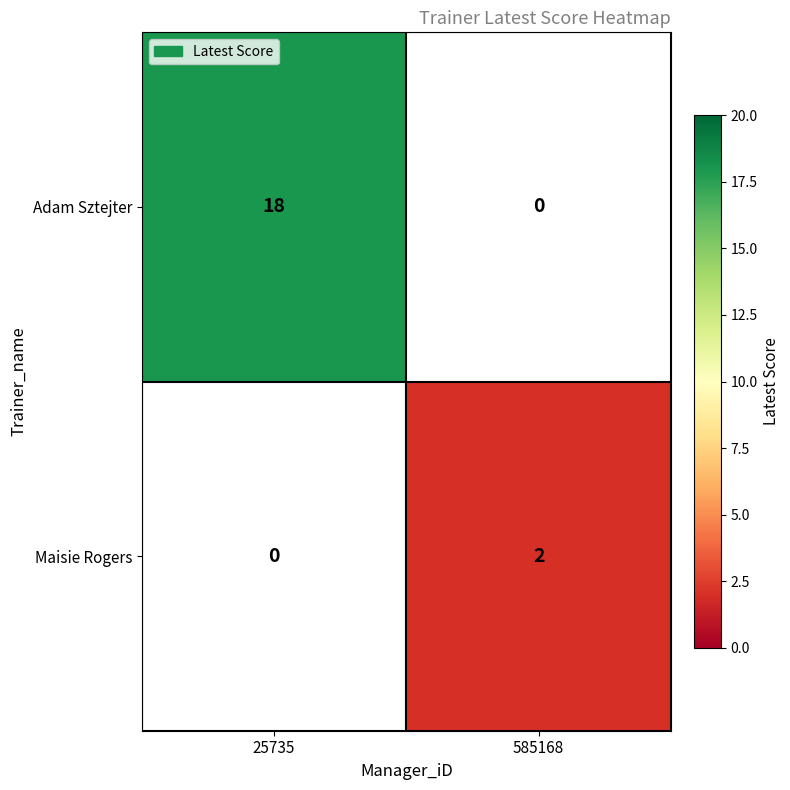

The Adam Sztejter series shows 31.2 at 25735. True or false?

False